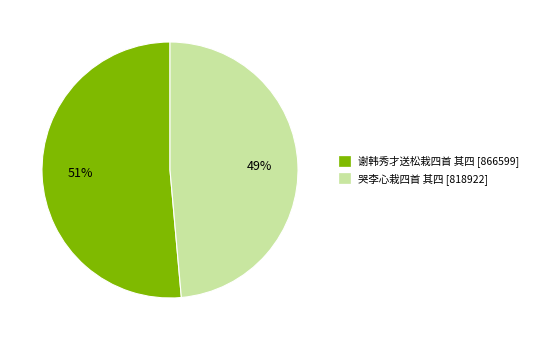

What percentage is the 哭李心栽四首 其四 slice, to the nearest percent?

49%